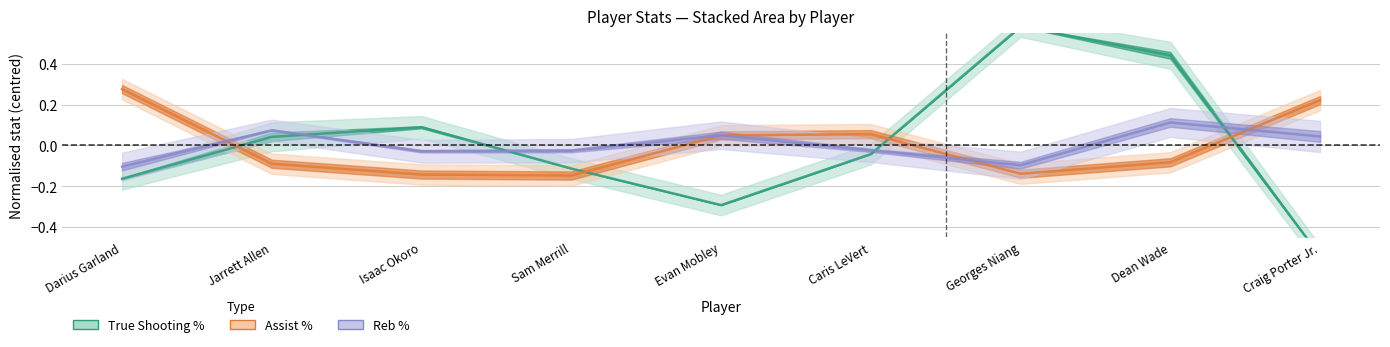

Which category has the lowest value in the True Shooting Percentage series?

Craig Porter Jr.